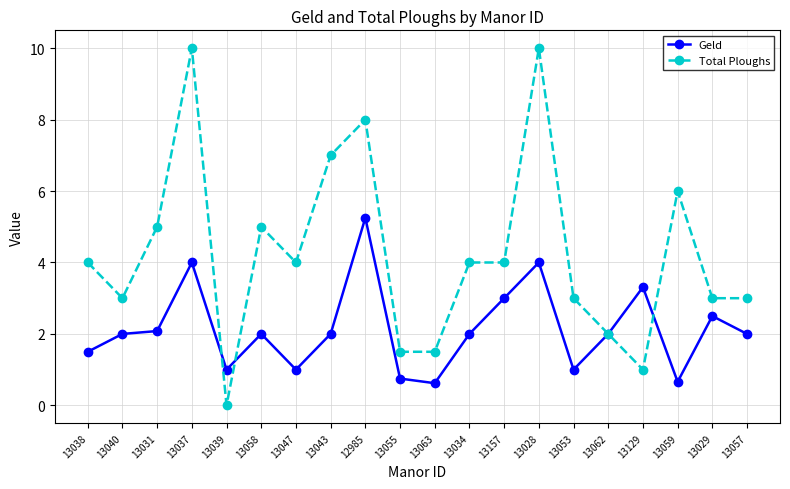

Which series has the largest range (max minus min)?

Total Ploughs